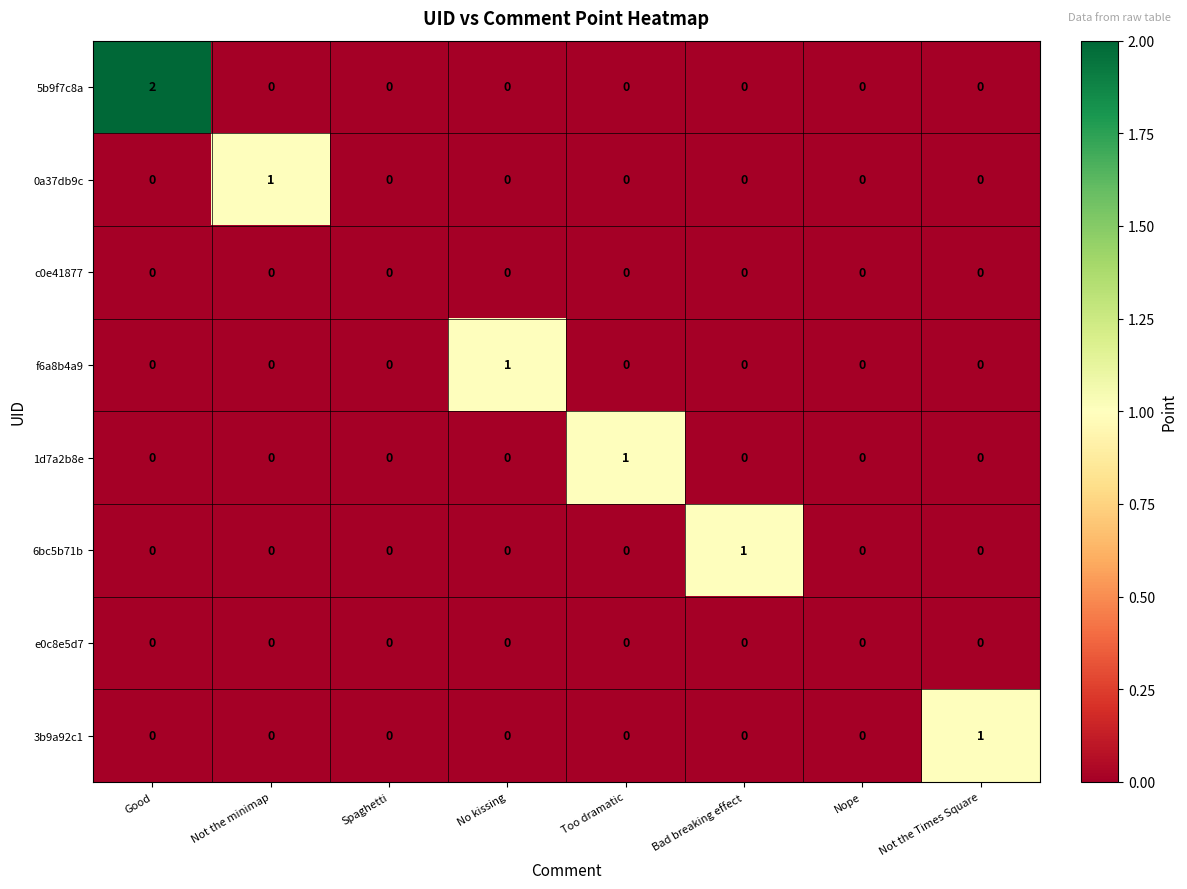

At which category is the sum across all series the highest?

Good